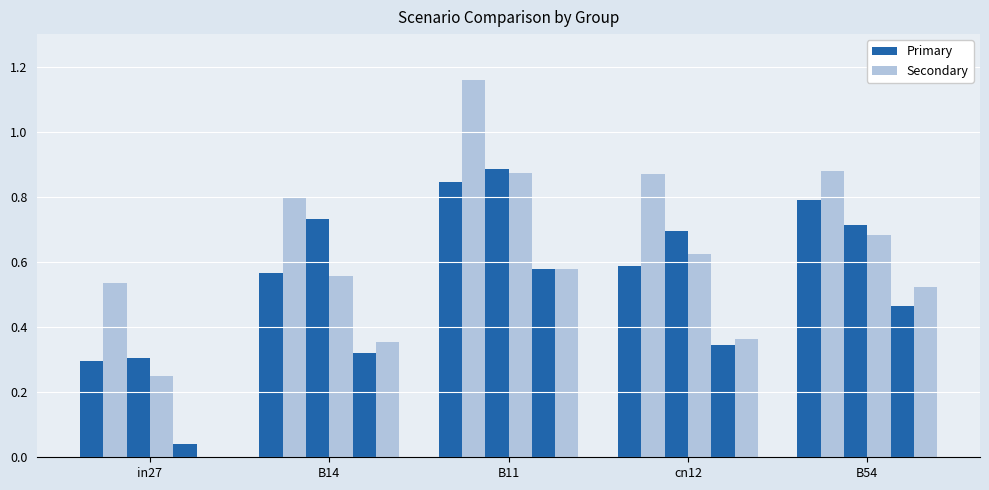

Are the bars grouped side by side (vs. stacked)?

Yes